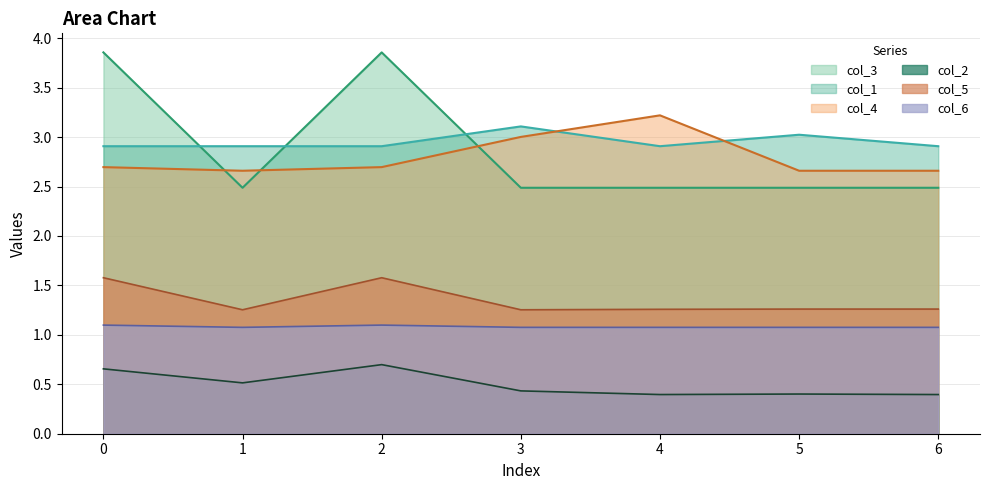

Which label corresponds to the smallest value in the chart?

4